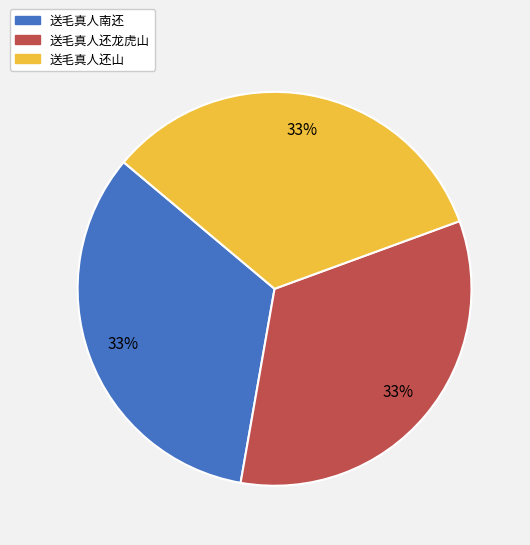

What percentage is the 送毛真人还山 slice, to the nearest percent?

33%